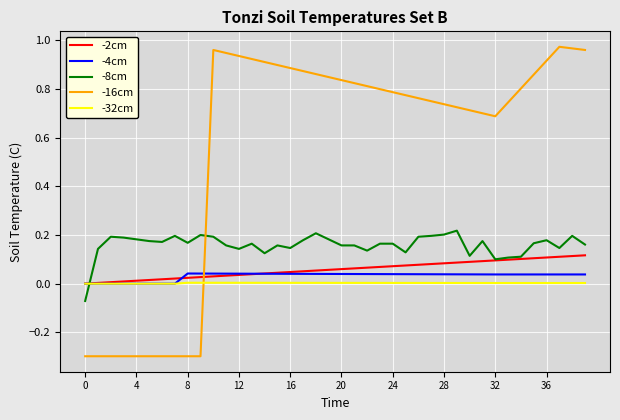

What is the minimum value shown in the chart?

-0.3